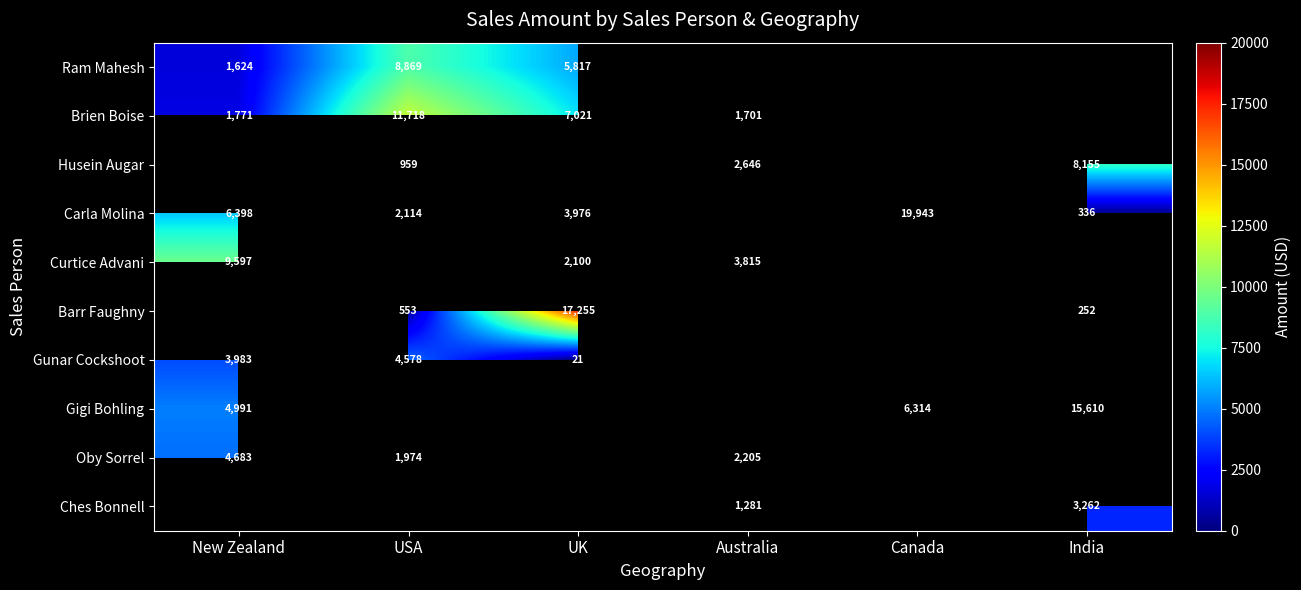

True or false: Curtice Advani has a value of 9597 at New Zealand.

True